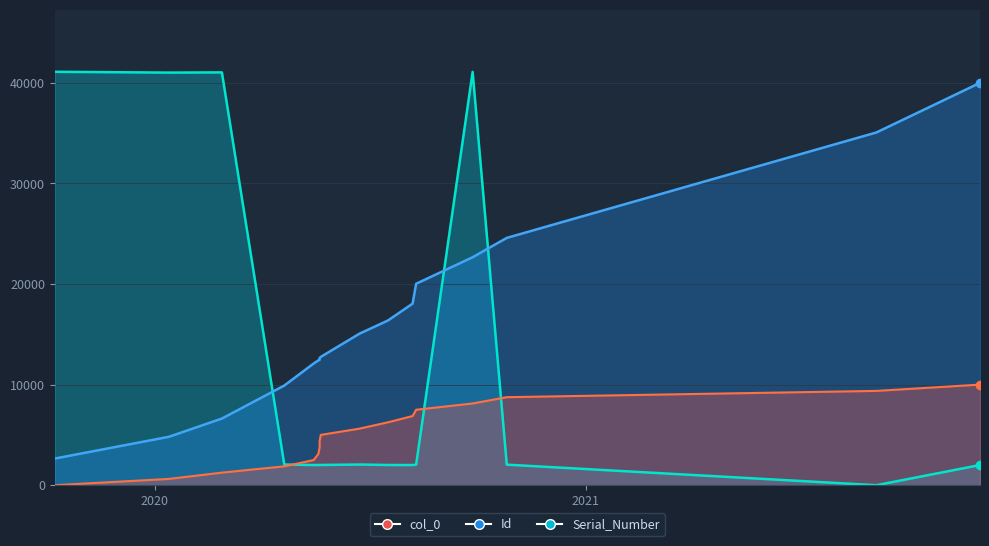

Reading right to left, transcribe all the data shown in this chart.

col_0: 10000.0	9375.0	8750.0	8125.0	7500.0	6875.0	6250.0	5625.0	5000.0	4375.0	3750.0	3125.0	2500.0	1875.0	1250.0	625.0	0.0
Id: 40000.0	35066.7	24586.0	22663.0	20025.2	18051.8	16370.5	15071.7	12756.1	12635.3	12464.1	12413.8	12101.7	9906.9	6624.7	4812.5	2647.9
Serial_Number_numeric: 2006.0	0.0	2043.0	41087.0	2043.0	2005.0	2010.0	2056.0	2011.0	2005.0	2011.0	2010.0	2005.0	2056.0	41040.0	41018.0	41099.0